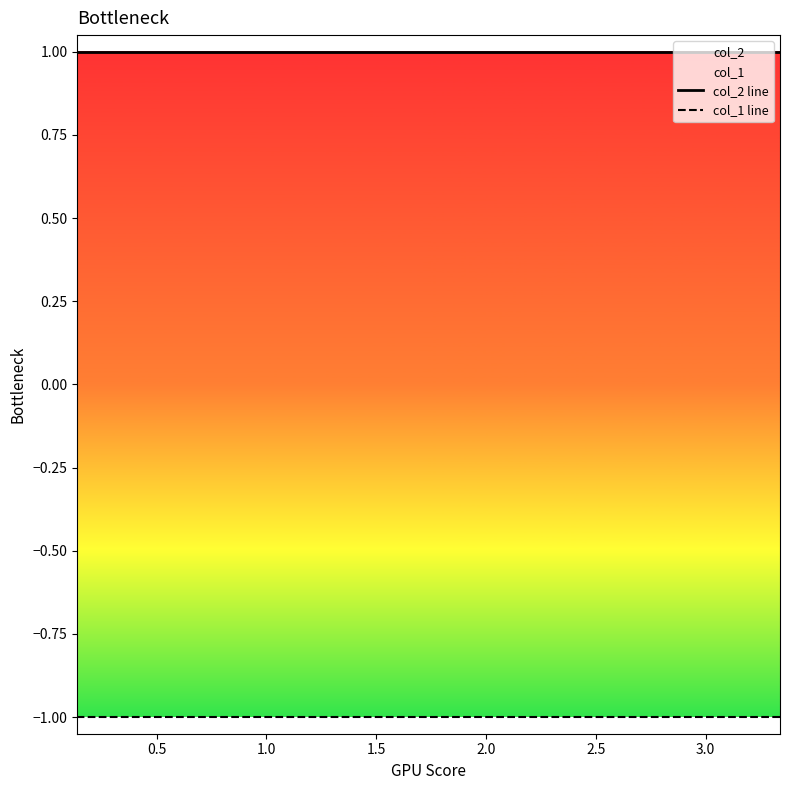

What is the maximum value shown in the chart?

1